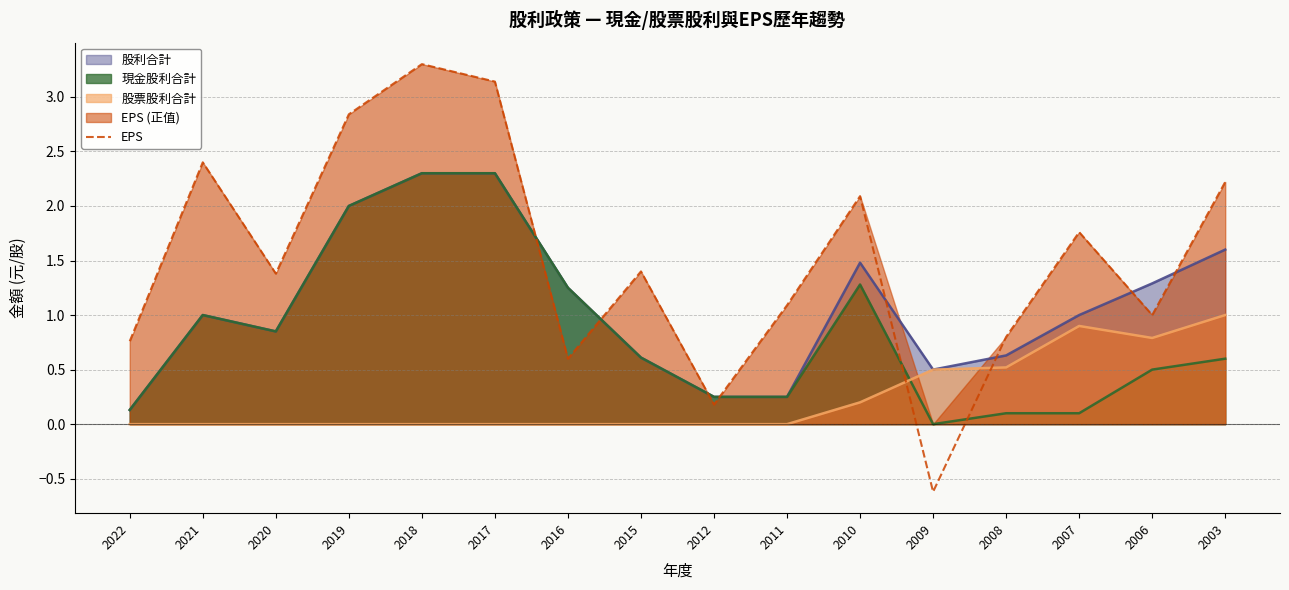

How many values are above zero?

15